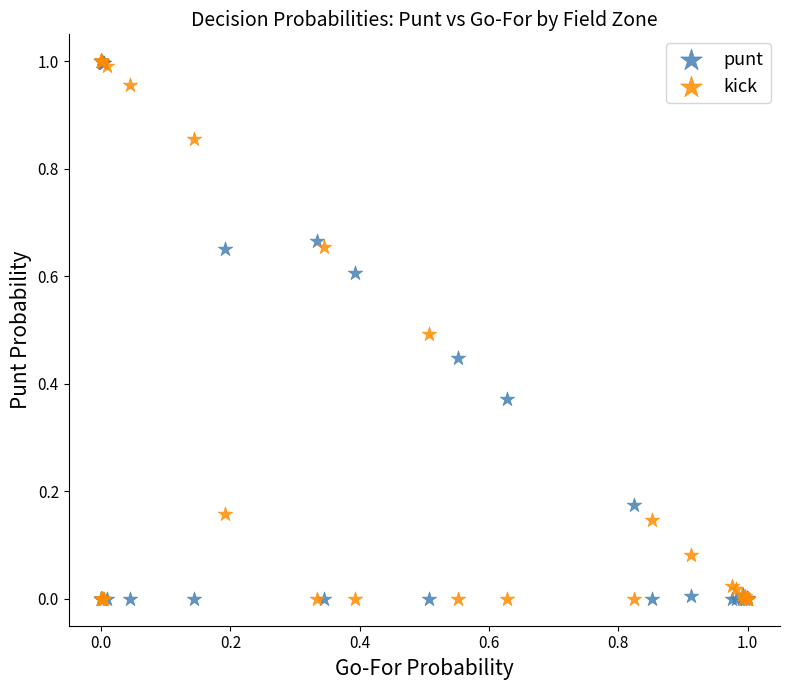

What are all the series names shown in the legend?

punt, kick